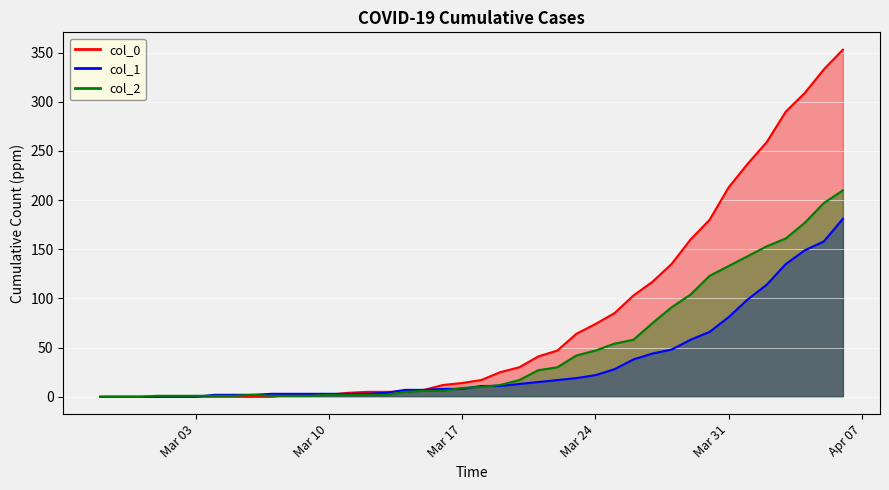

At 2020-03-20, list the series in order from smallest to largest.

col_1, col_2, col_0